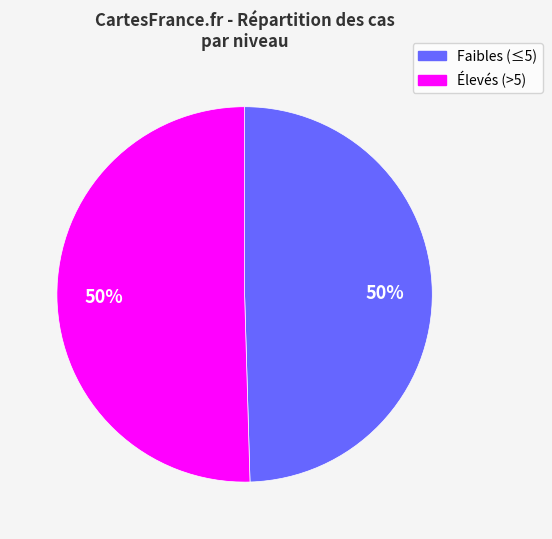

To the nearest percent, what is the average slice percentage?

50%